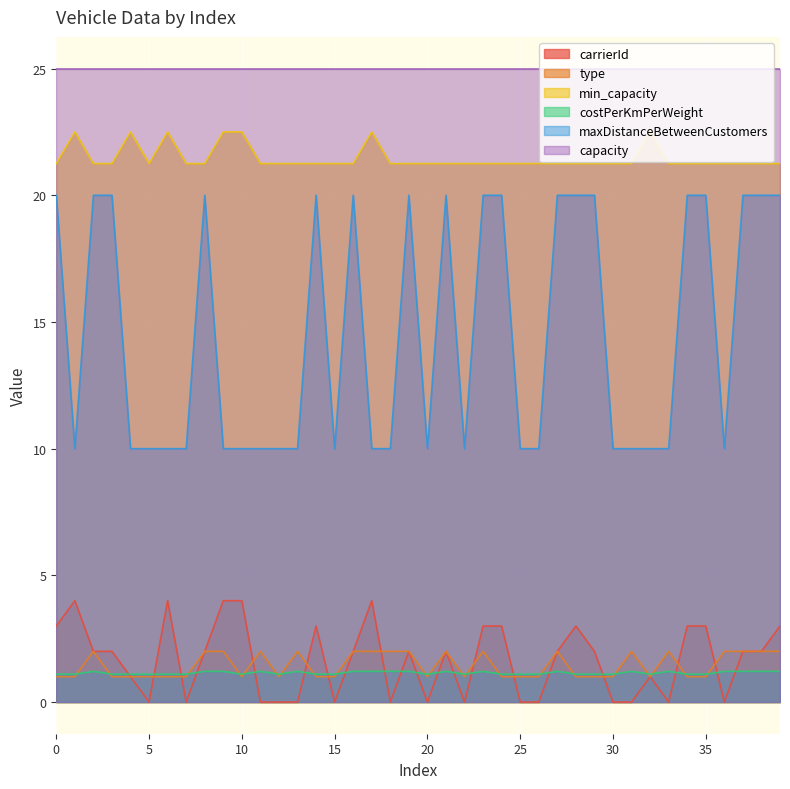

True or false: maxDistanceBetweenCustomers has a value of 16.1 at 18.

False